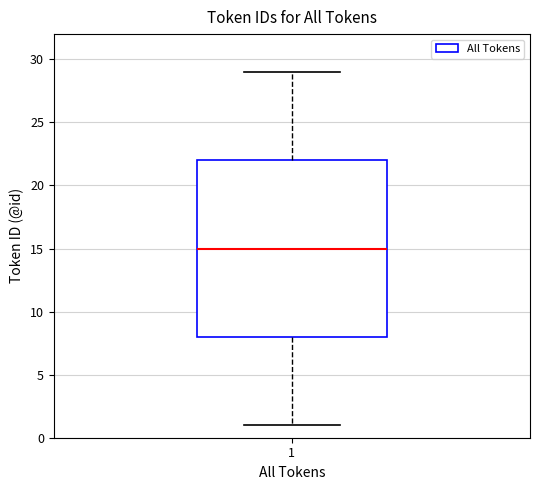

Transcribe this box plot: give where the median line is, the range the box spans, and where the two whiskers end, as read against the y-axis. The values are not printed on the chart, so give them approximately, as read against the axis.

median 15, box 8 to 22, whiskers 1 to 29